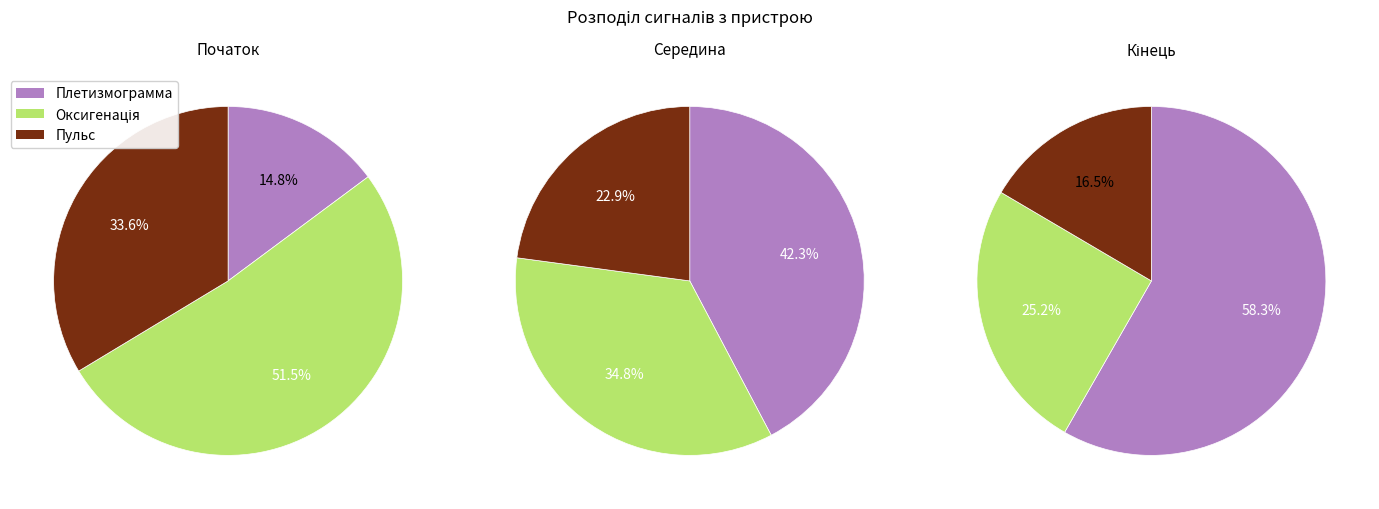

Which series has the widest spread of values?

Плетизмограмма